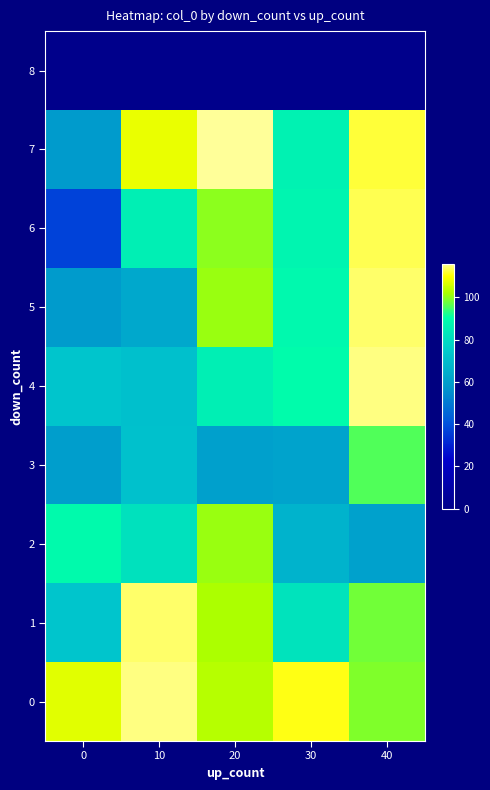

Which series has the widest spread of values?

row_6